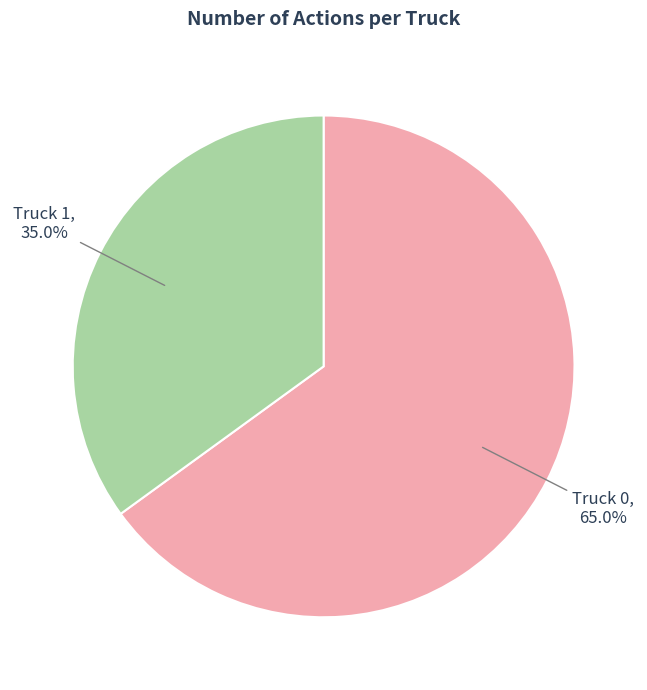

The Truck 1 slice represents 21% of the pie. True or false?

False